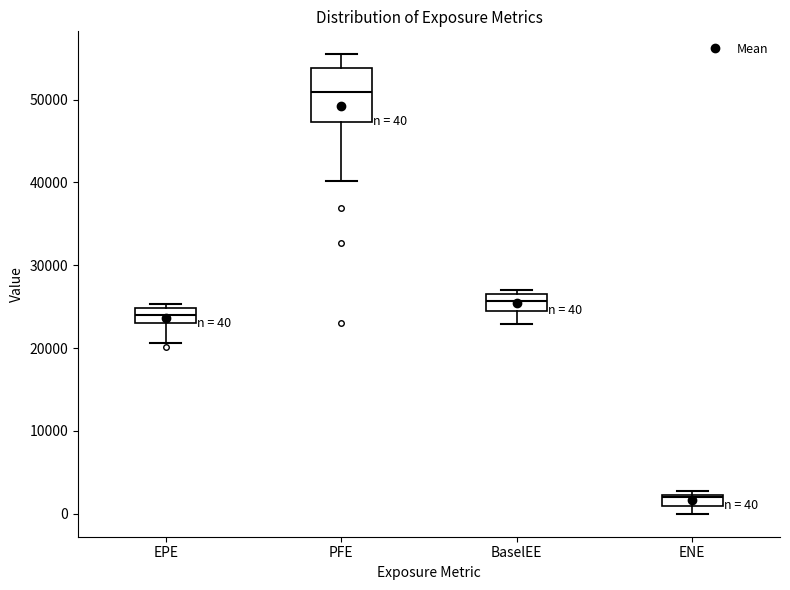

Which box has the highest median line?

PFE